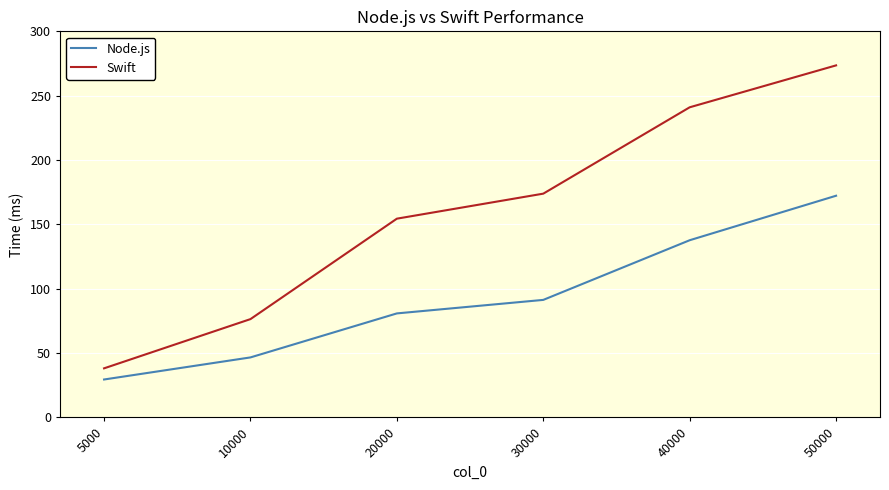

What is the average value of the Swift series?

159.6